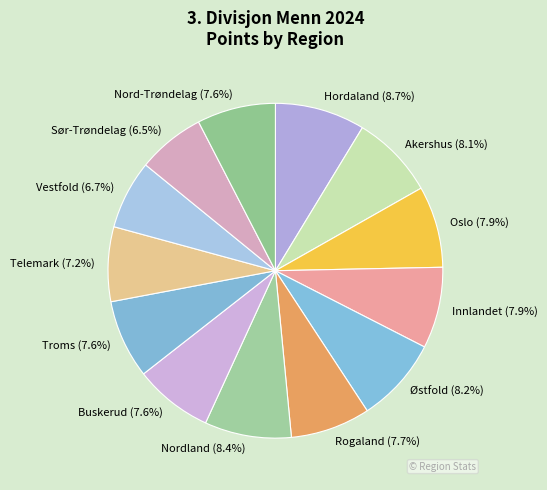

To the nearest percent, what percentage of the pie is Vestfold?

7%